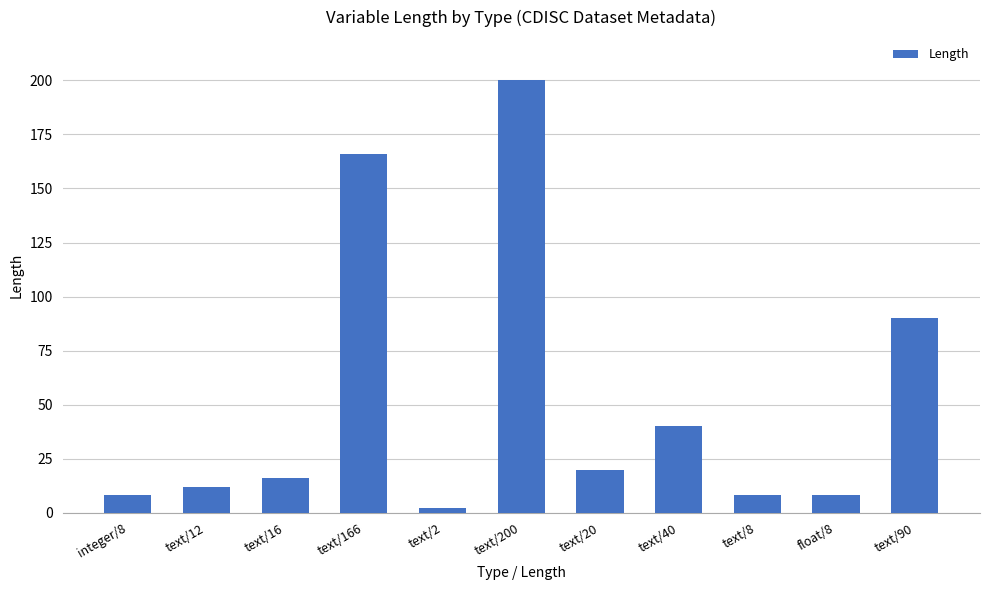

Reading left to right, extract all data points from this chart.

integer/8=8	text/12=12	text/16=16	text/166=166	text/2=2	text/200=200	text/20=20	text/40=40	text/8=8	float/8=8	text/90=90